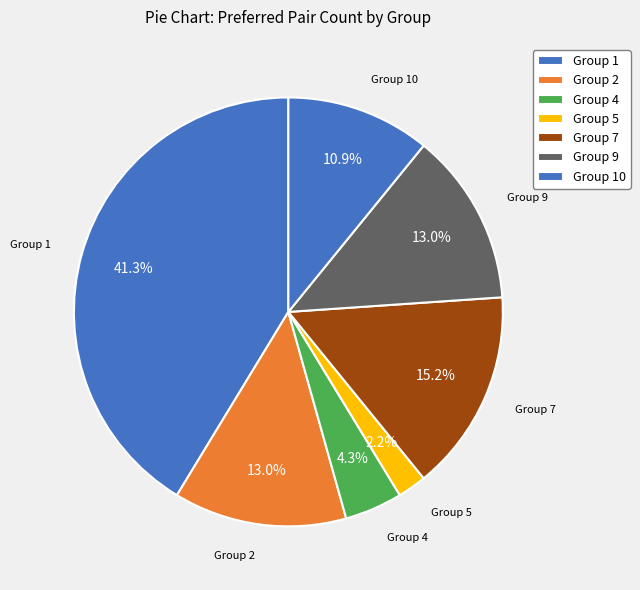

Count the number of slices in the pie.

7